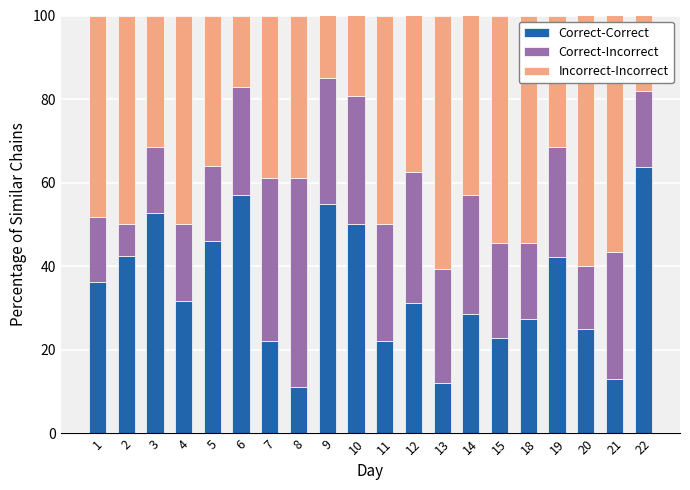

What is the maximum value for Correct-Correct?

63.6